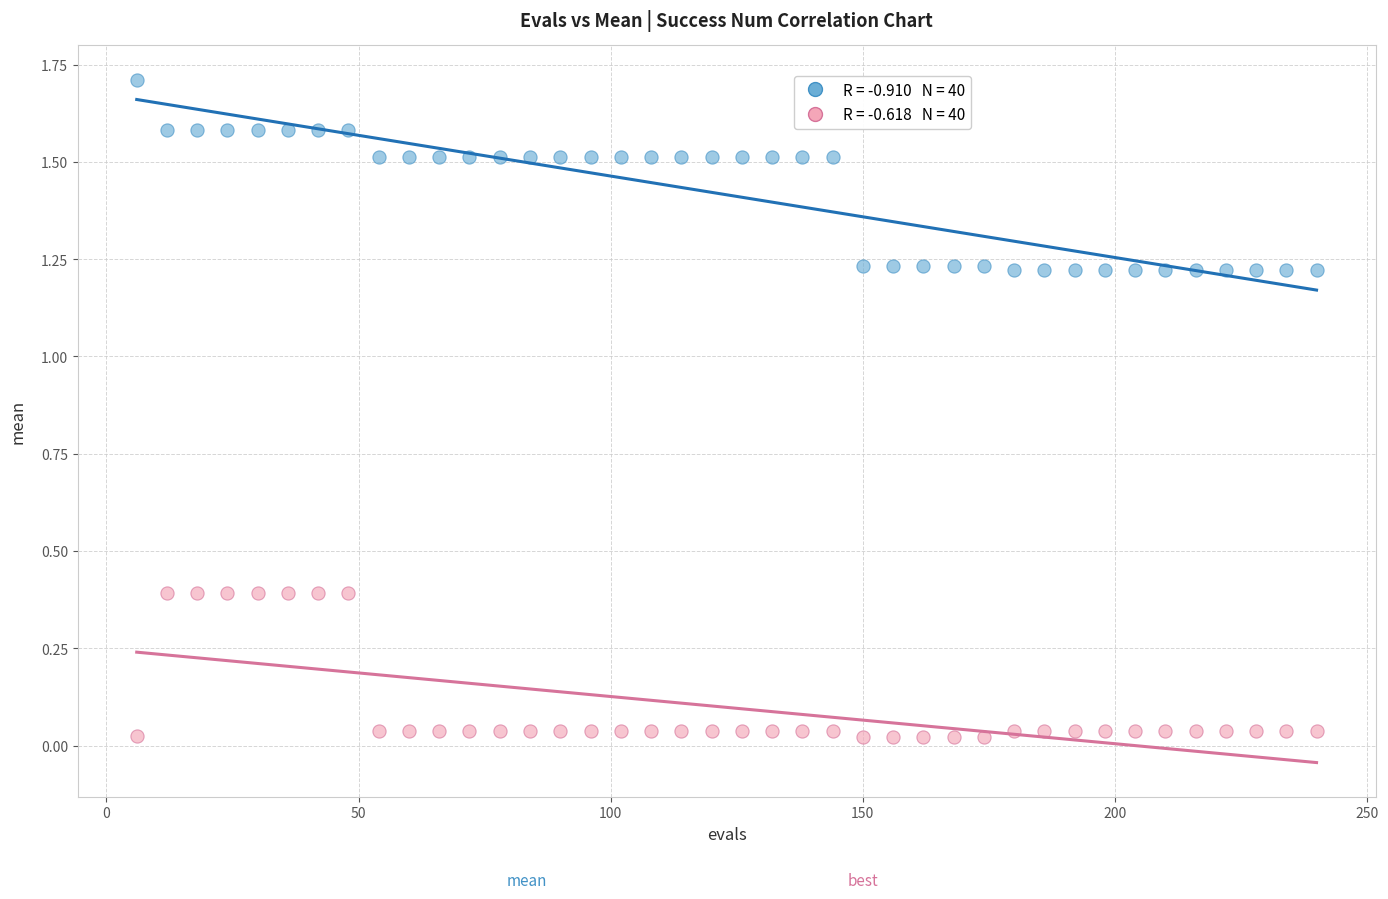

Across all data points, what is the range of Y values (max minus min)?

1.7